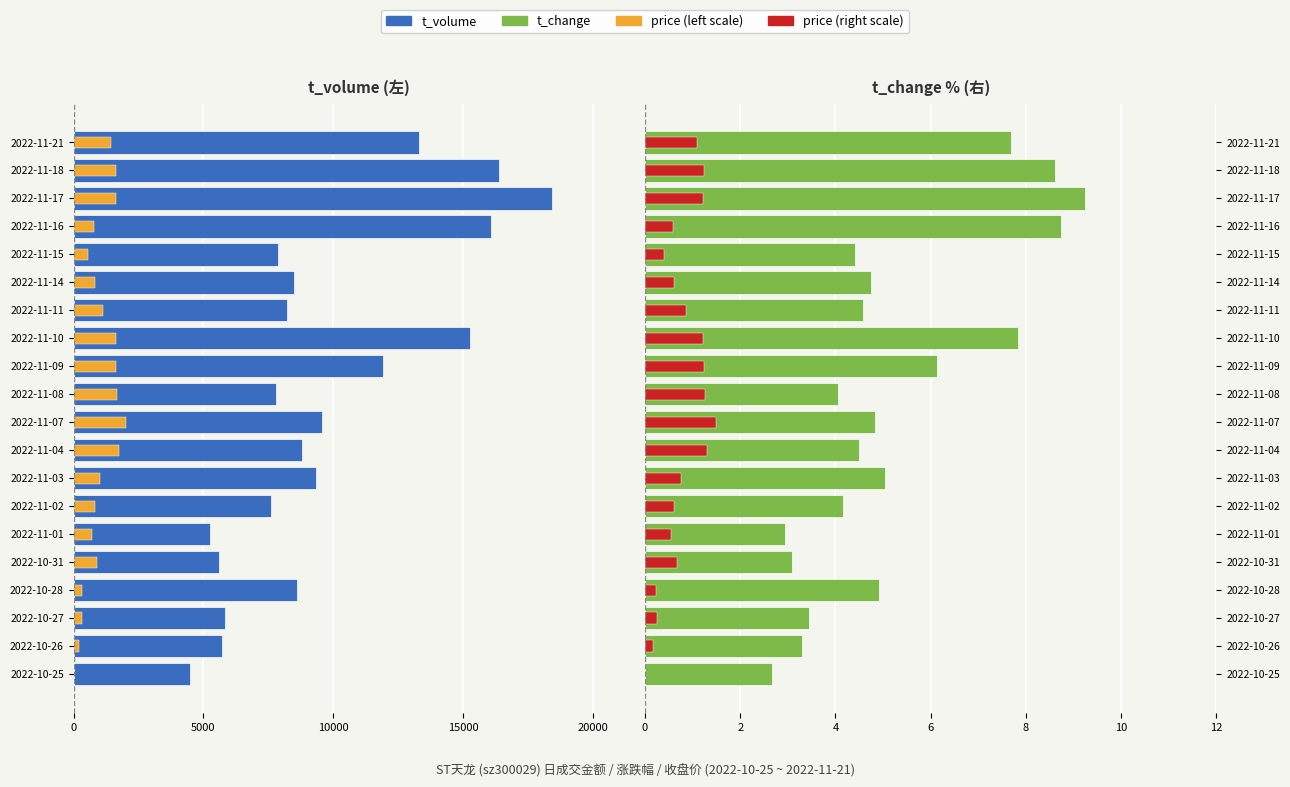

How many groups of bars are there?

20